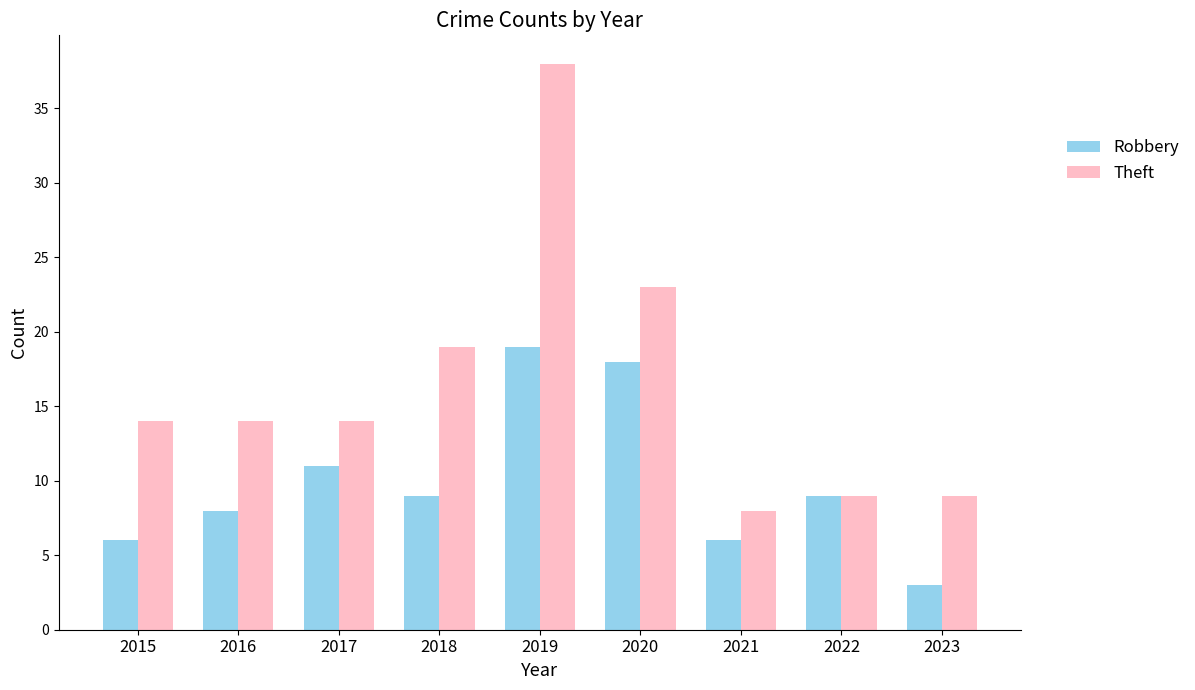

At which label does Robbery first exceed 9?

2017